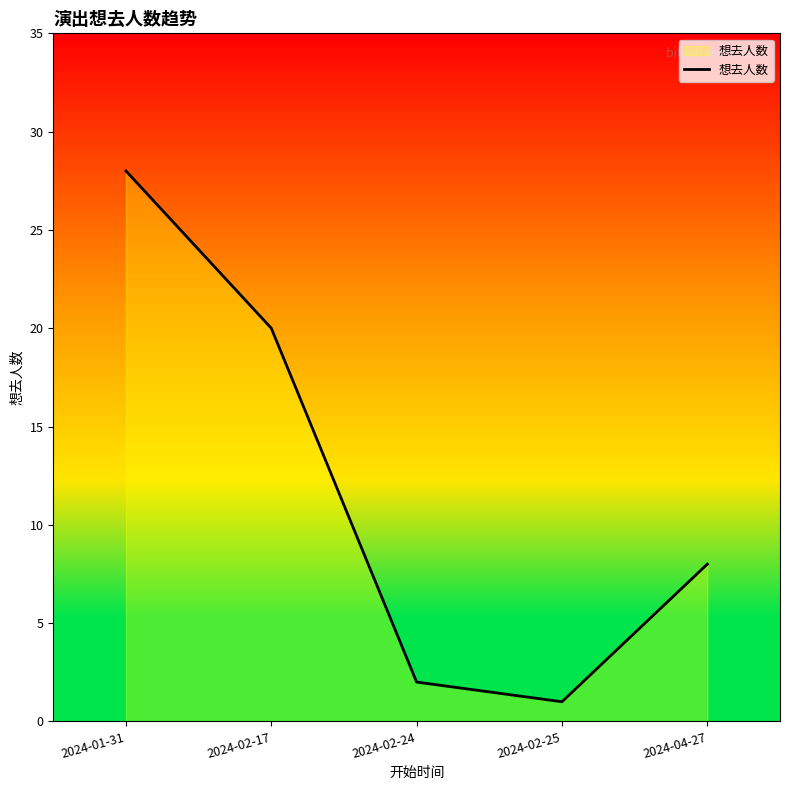

At which label does the data first exceed 8?

2024-01-31